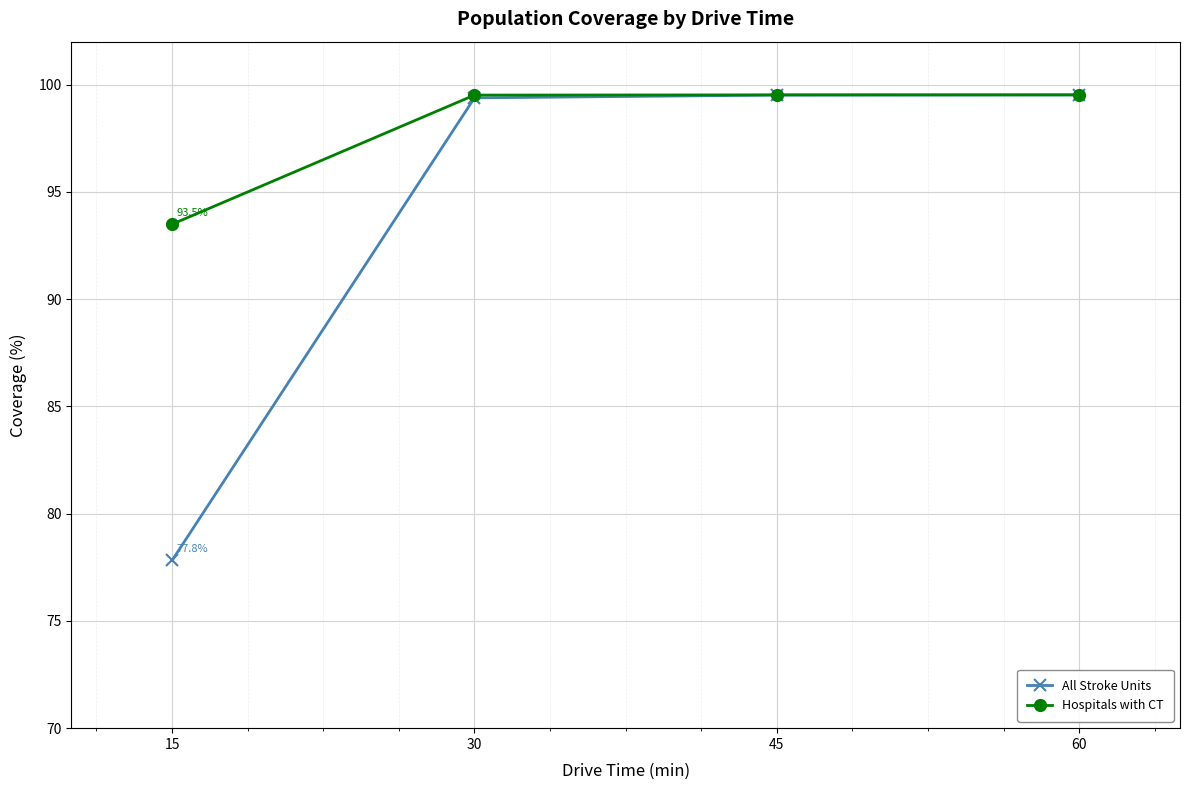

What is the total value across all series at 15?

171.3